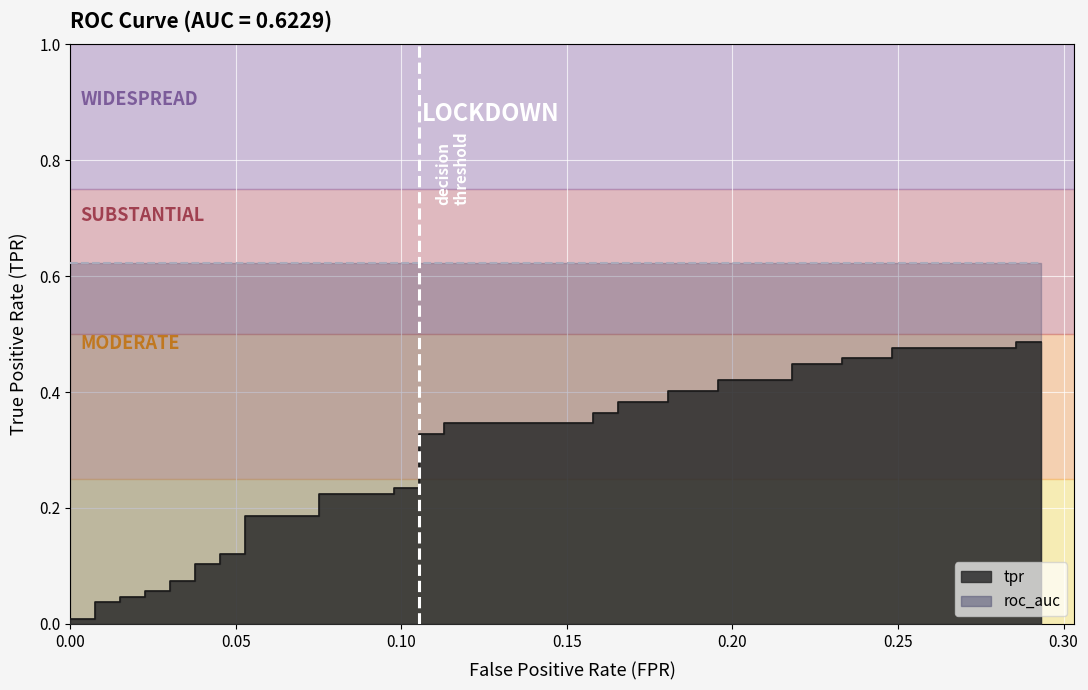

What is the sum of all values?

10.4